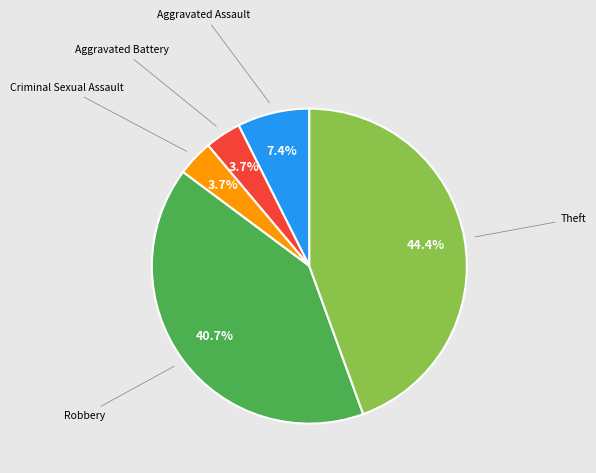

Is there any slice that represents more than half of the pie?

No